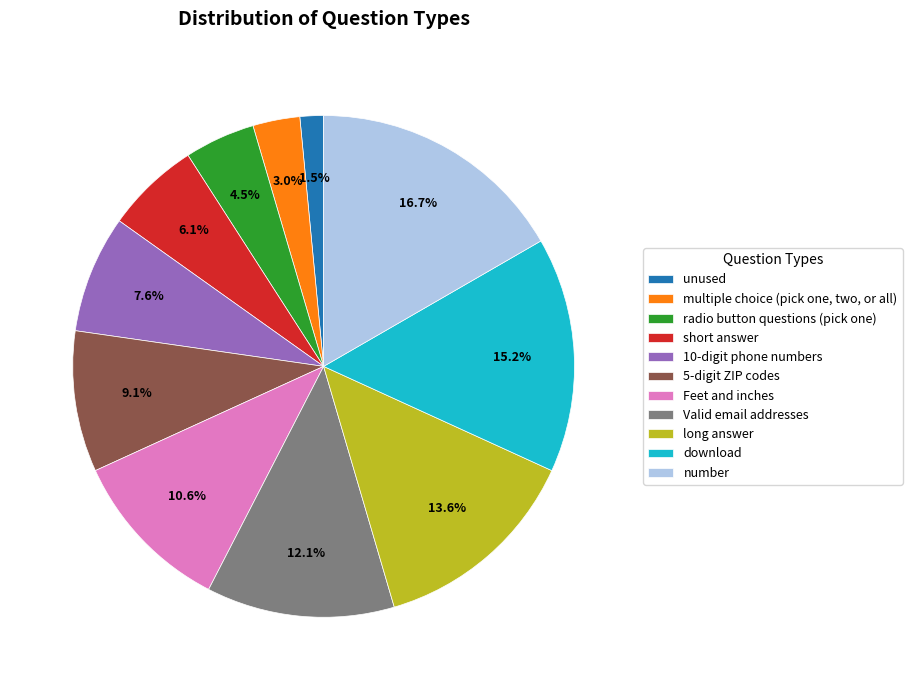

Which slice is the largest?

number